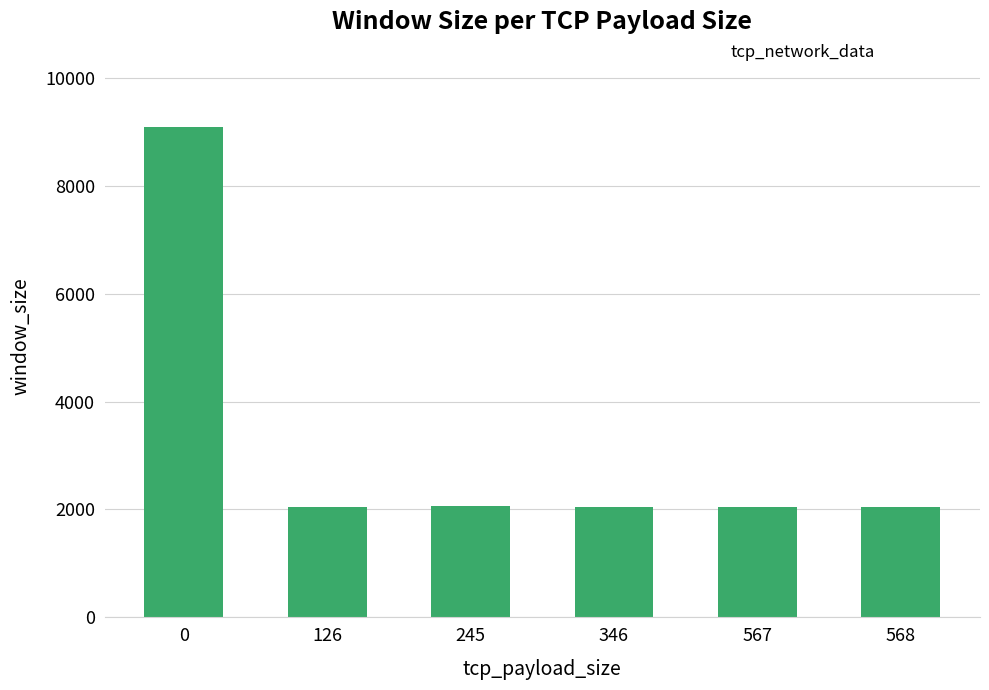

What is the value of the 3rd bar from the left?

2058.0